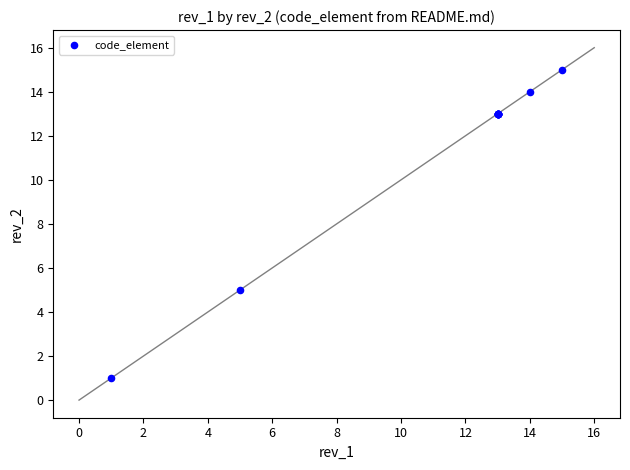

What Y value in the scatter plot is closest to 8?

5